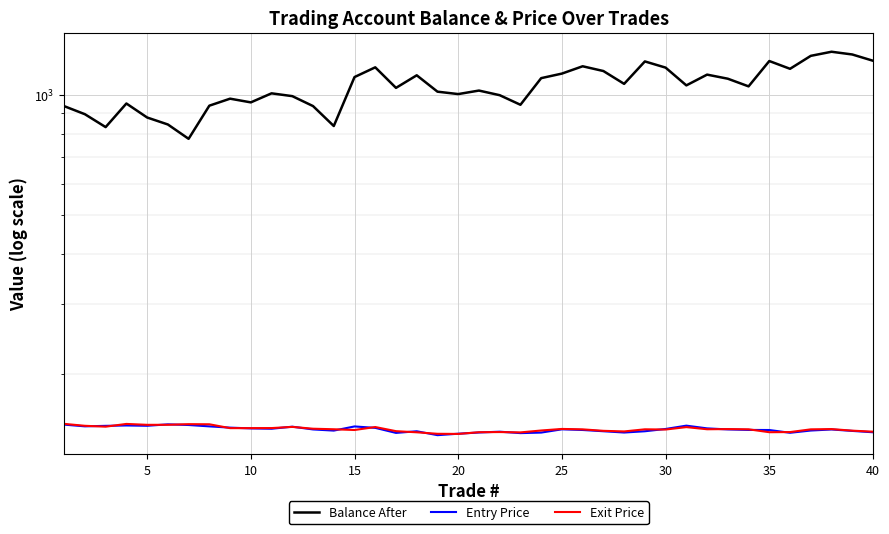

Which series ends up on top after the final intersection of Entry Price and Exit Price?

Exit Price